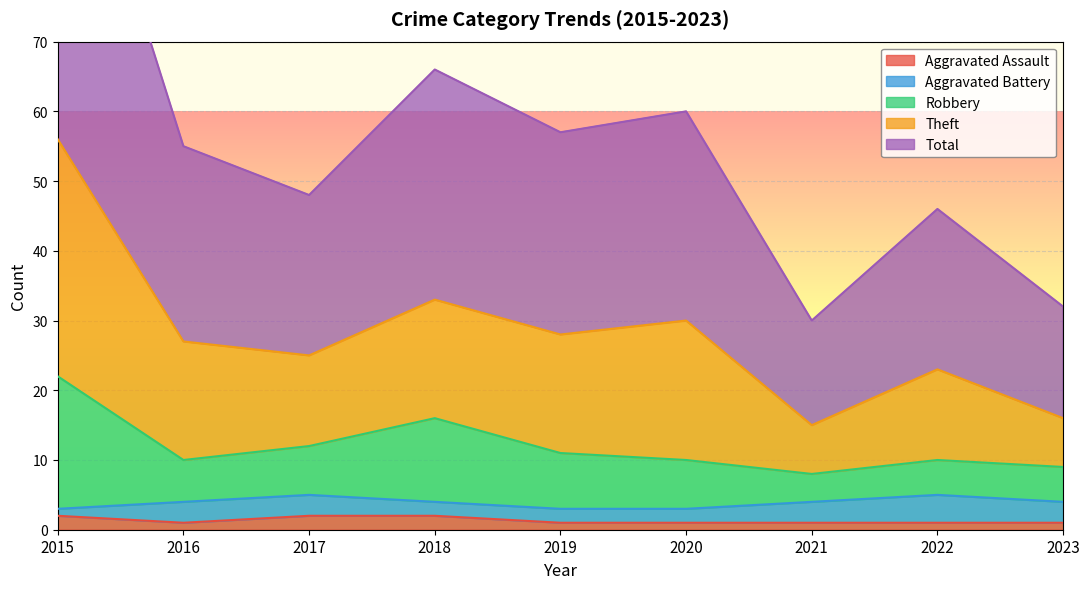

What is the smallest value displayed?

1